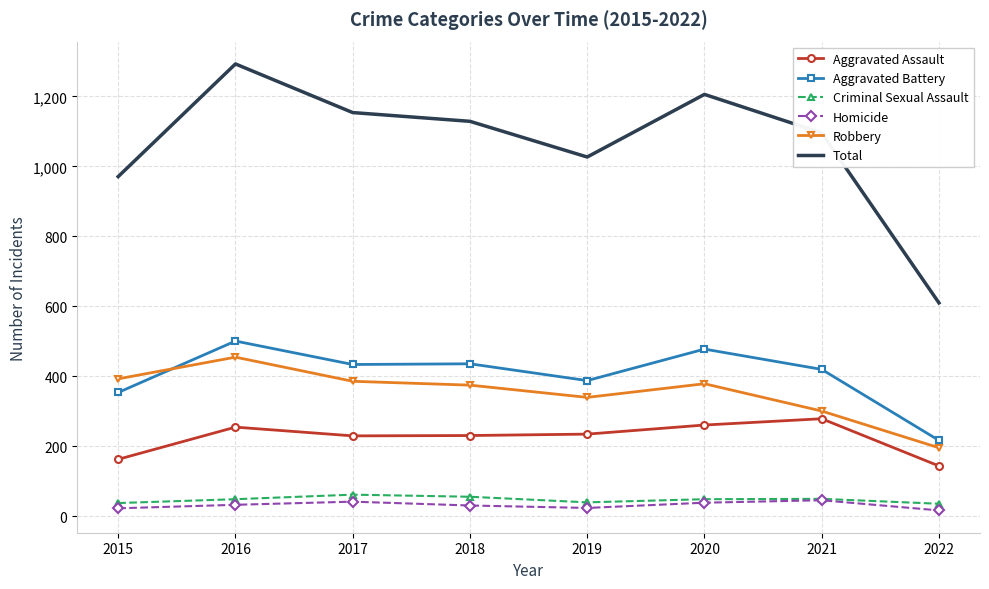

What is the approximate value of Aggravated Assault at 2017?

230